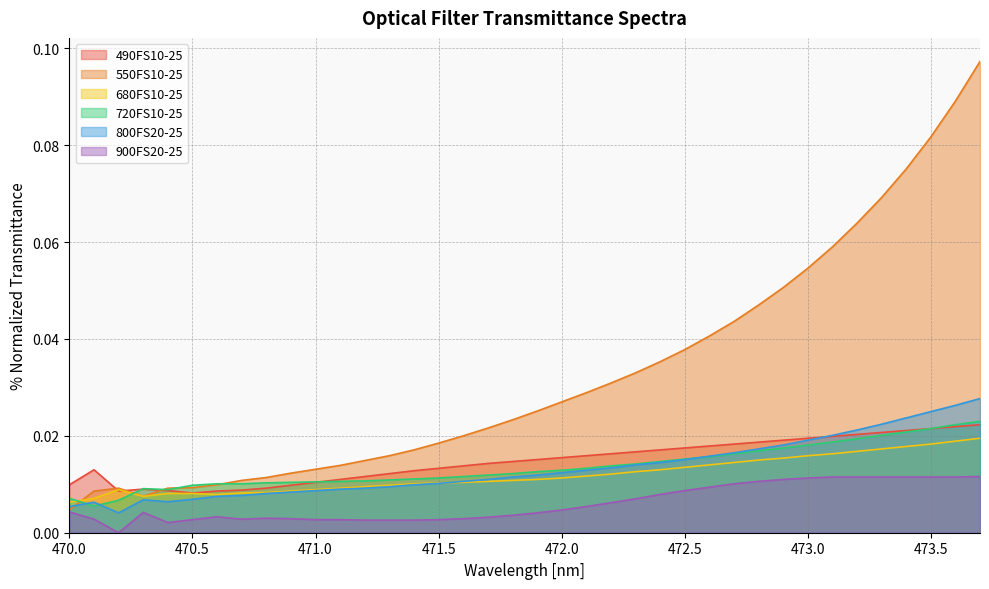

Reading left to right, transcribe all the data shown in this chart.

490FS10-25: 0.0	0.0	0.0	0.0	0.0	0.0	0.0	0.0	0.0	0.0	0.0	0.0	0.0	0.0	0.0	0.0	0.0	0.0	0.0	0.0	0.0	0.0	0.0	0.0	0.0	0.0	0.0	0.0	0.0	0.0	0.0	0.0	0.0	0.0	0.0	0.0	0.0	0.0
550FS10-25: 0.0	0.0	0.0	0.0	0.0	0.0	0.0	0.0	0.0	0.0	0.0	0.0	0.0	0.0	0.0	0.0	0.0	0.0	0.0	0.0	0.0	0.0	0.0	0.0	0.0	0.0	0.0	0.0	0.0	0.1	0.1	0.1	0.1	0.1	0.1	0.1	0.1	0.1
680FS10-25: 0.0	0.0	0.0	0.0	0.0	0.0	0.0	0.0	0.0	0.0	0.0	0.0	0.0	0.0	0.0	0.0	0.0	0.0	0.0	0.0	0.0	0.0	0.0	0.0	0.0	0.0	0.0	0.0	0.0	0.0	0.0	0.0	0.0	0.0	0.0	0.0	0.0	0.0
720FS10-25: 0.0	0.0	0.0	0.0	0.0	0.0	0.0	0.0	0.0	0.0	0.0	0.0	0.0	0.0	0.0	0.0	0.0	0.0	0.0	0.0	0.0	0.0	0.0	0.0	0.0	0.0	0.0	0.0	0.0	0.0	0.0	0.0	0.0	0.0	0.0	0.0	0.0	0.0
800FS20-25: 0.0	0.0	0.0	0.0	0.0	0.0	0.0	0.0	0.0	0.0	0.0	0.0	0.0	0.0	0.0	0.0	0.0	0.0	0.0	0.0	0.0	0.0	0.0	0.0	0.0	0.0	0.0	0.0	0.0	0.0	0.0	0.0	0.0	0.0	0.0	0.0	0.0	0.0
900FS20-25: 0.0	0.0	0.0	0.0	0.0	0.0	0.0	0.0	0.0	0.0	0.0	0.0	0.0	0.0	0.0	0.0	0.0	0.0	0.0	0.0	0.0	0.0	0.0	0.0	0.0	0.0	0.0	0.0	0.0	0.0	0.0	0.0	0.0	0.0	0.0	0.0	0.0	0.0